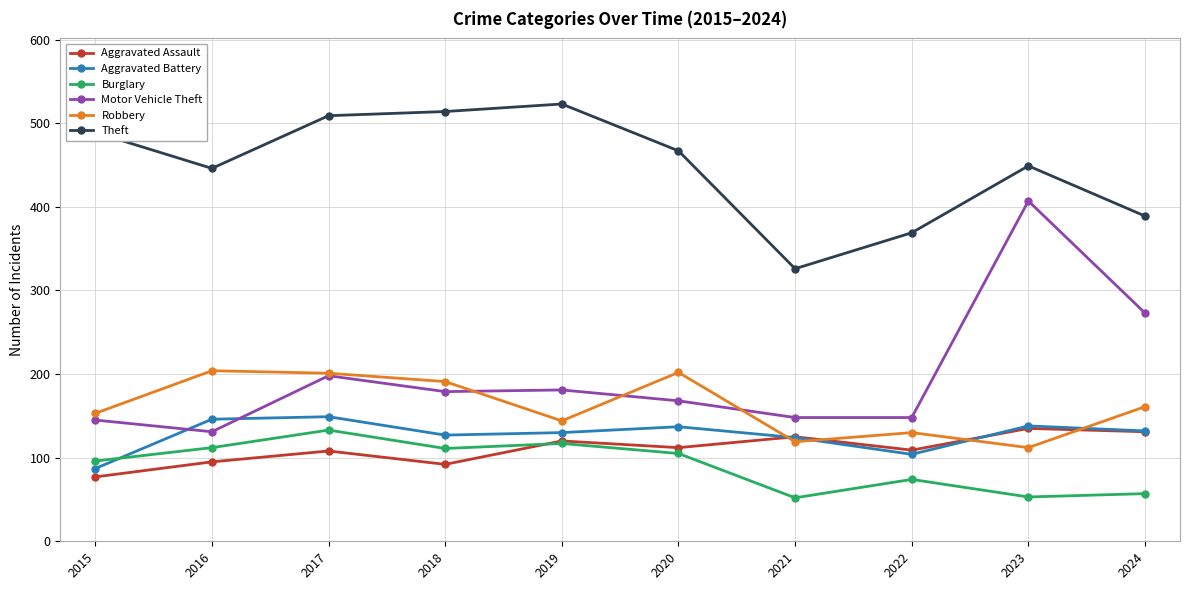

At how many categories does at least one series exceed 63?

10